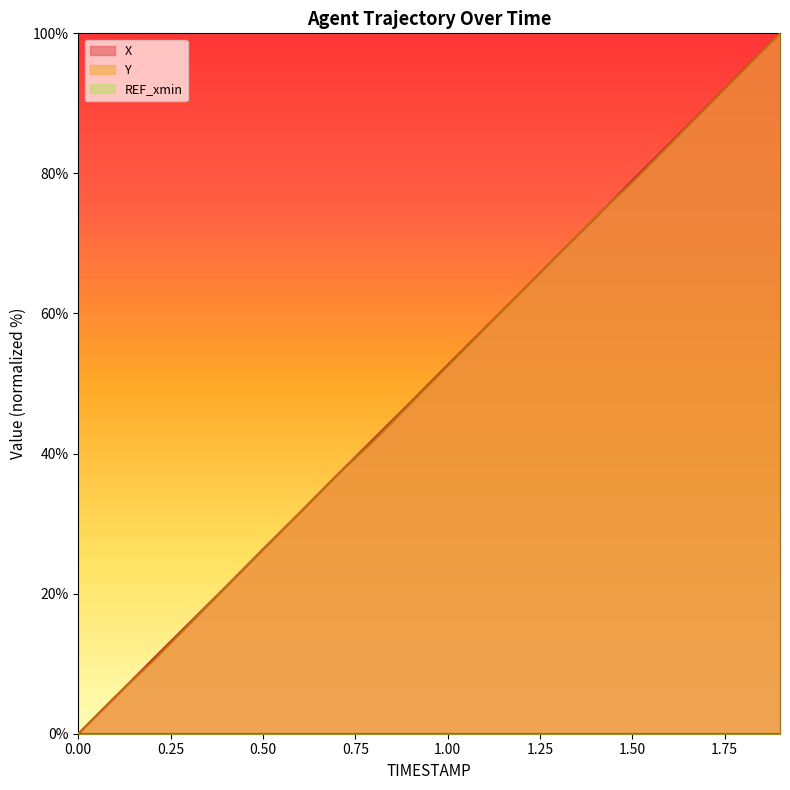

At which category is the sum across all series the highest?

1.9